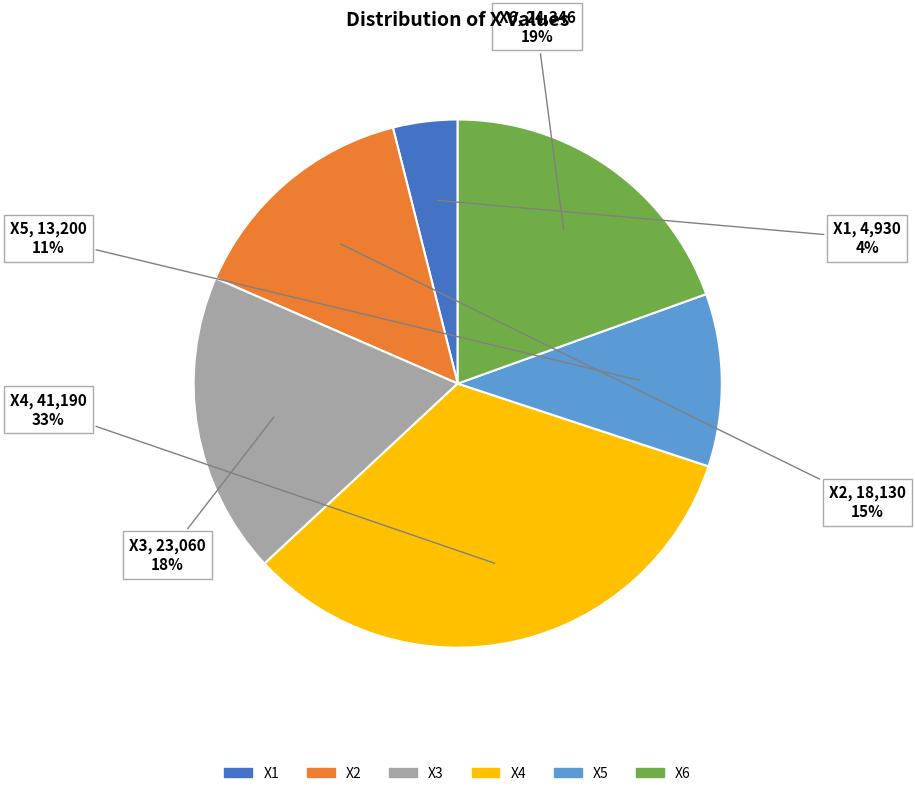

To the nearest percent, what percentage of the pie is X1?

4%